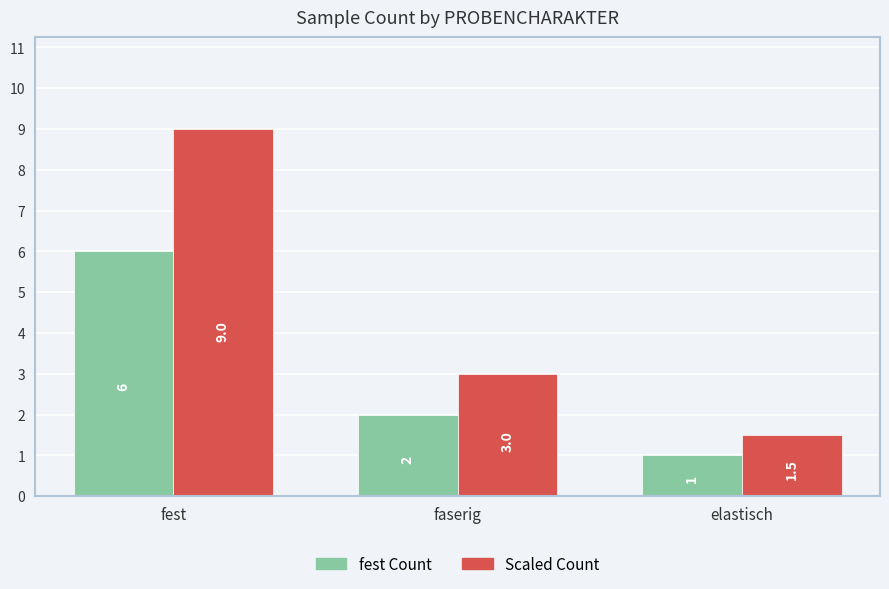

What is the label of the 1st bar from the right?

elastisch